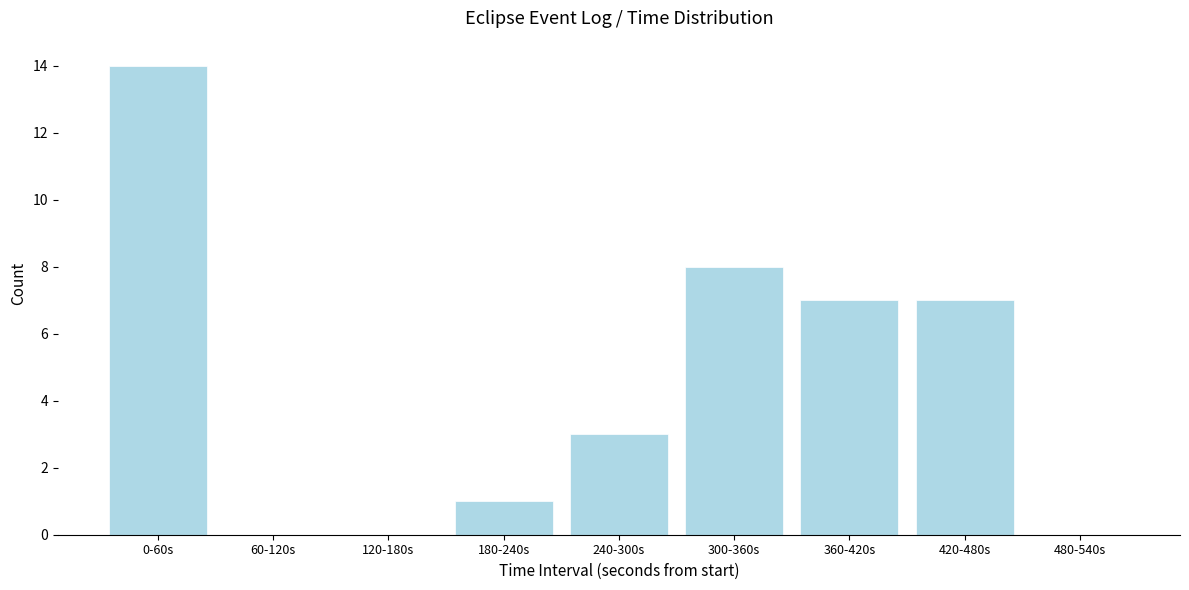

Reading right to left, extract all data points from this chart.

480-540s=0	420-480s=7	360-420s=7	300-360s=8	240-300s=3	180-240s=1	120-180s=0	60-120s=0	0-60s=14